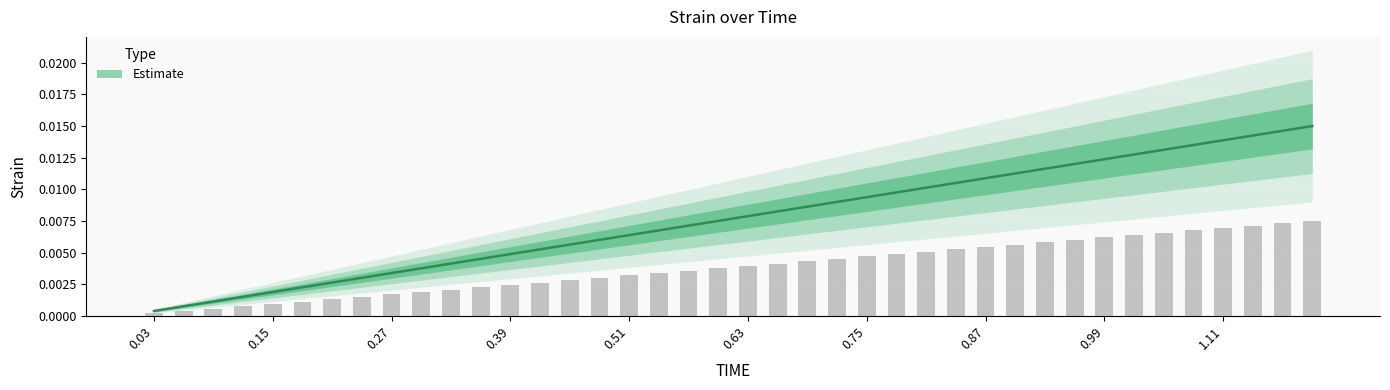

Are the bars horizontal?

No